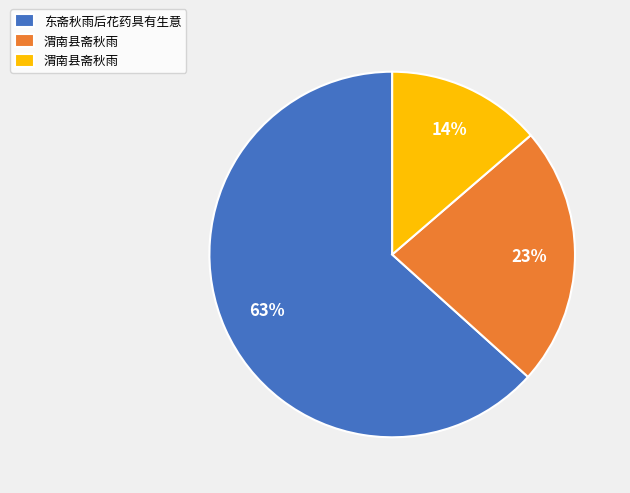

To the nearest percent, what is the average slice percentage?

33%